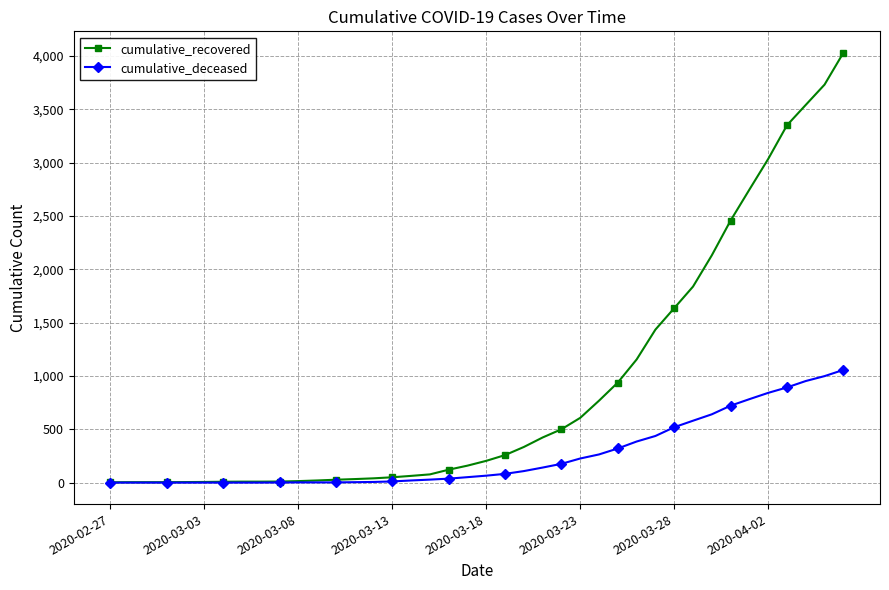

List the series in order of their overall mean, highest first.

cumulative_recovered, cumulative_deceased